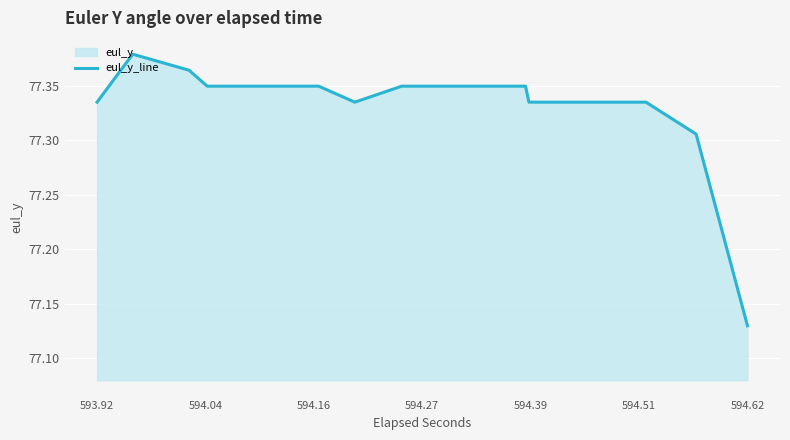

At which category does the chart reach its minimum across all series?

594.62